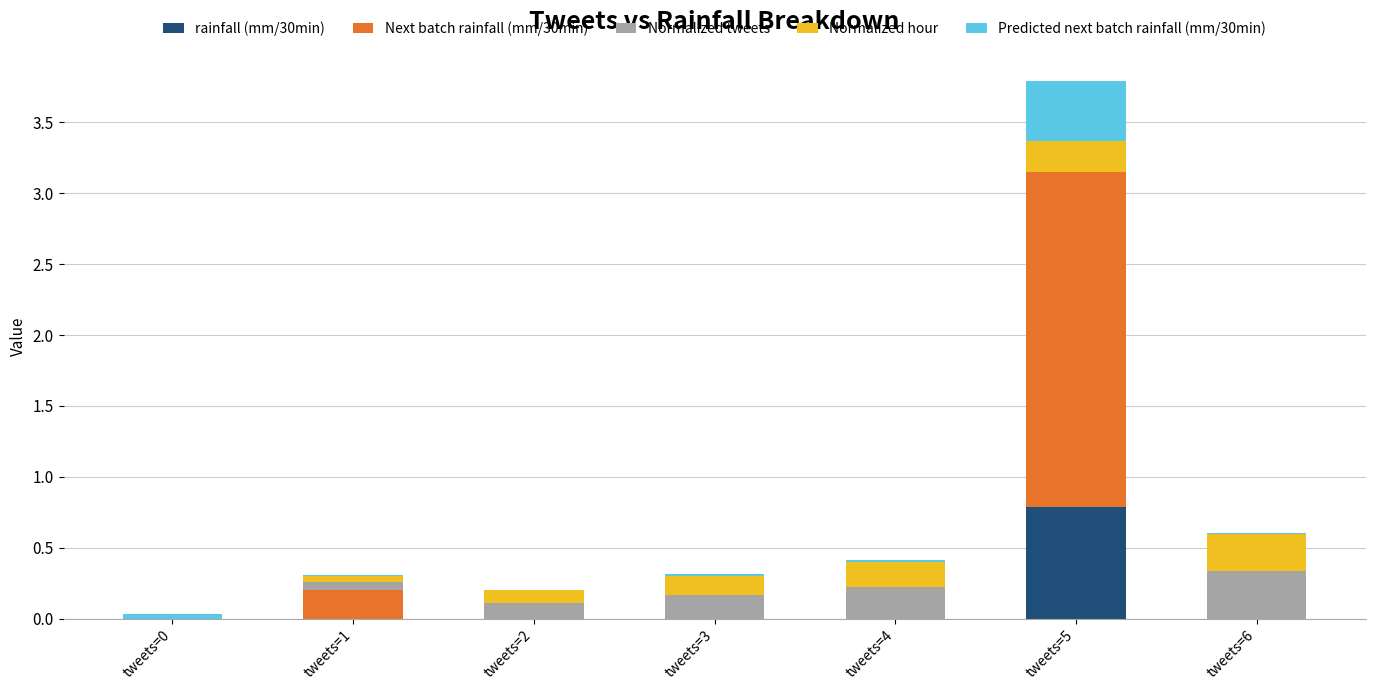

Is it true that rainfall (mm/30min) equals 0.0 at tweets=3?

True